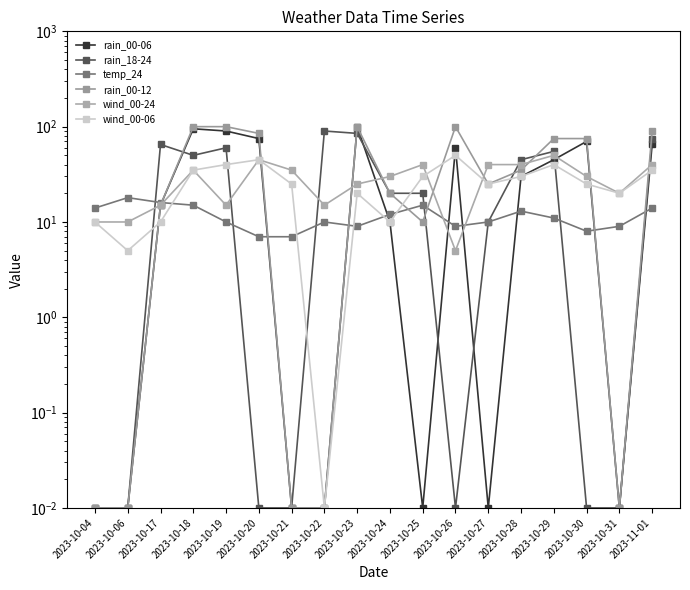

Between 2023-10-24 and 2023-10-06, which is larger?

2023-10-24